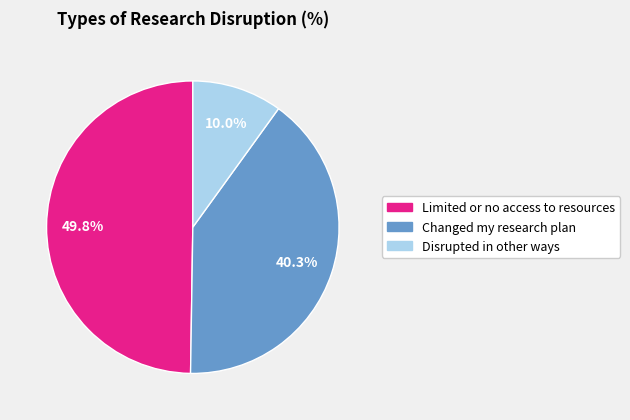

Is it true that Changed my research plan is 34% of the pie?

False